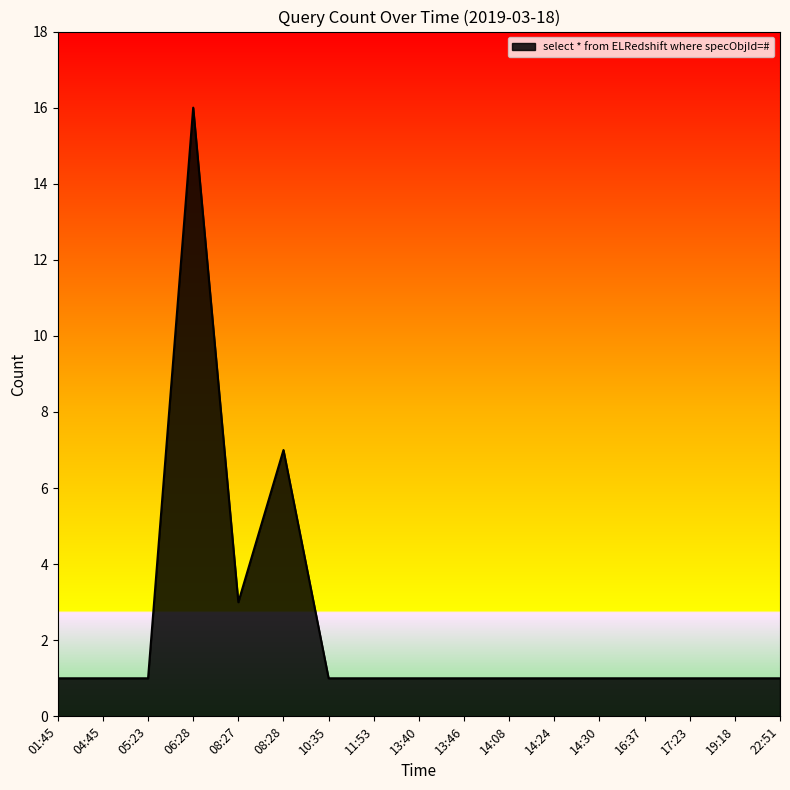

What is the difference between the maximum and minimum values?

15